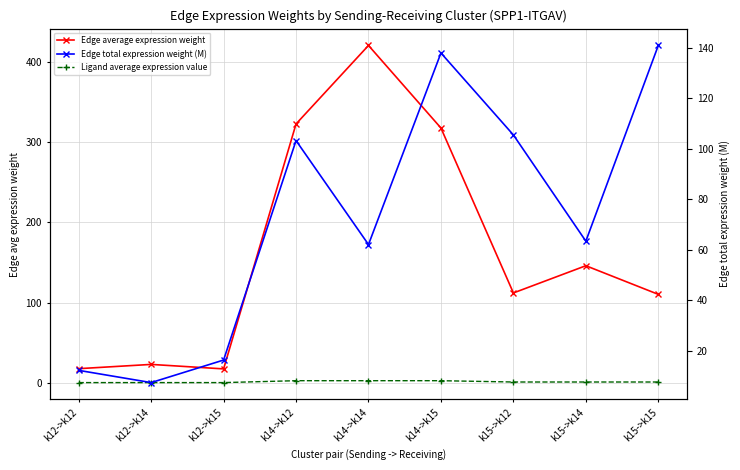

True or false: Ligand average expression value has more than 0 interior local peaks.

False